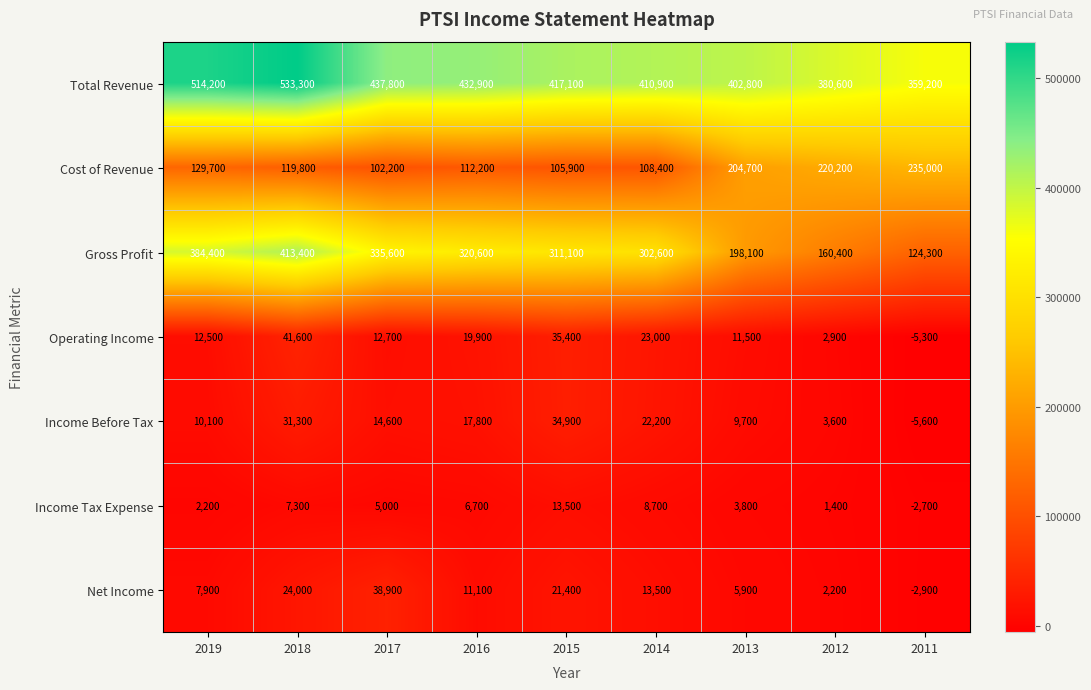

Which category has the highest value across all series?

2018